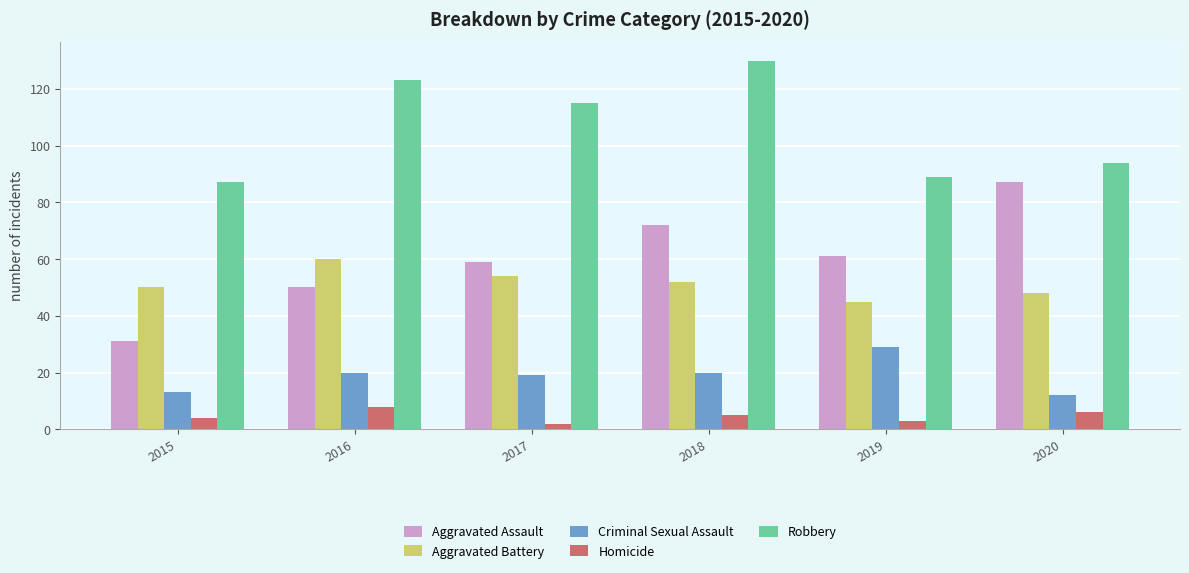

What are all the series names shown in the legend?

Aggravated Assault, Aggravated Battery, Criminal Sexual Assault, Homicide, Robbery